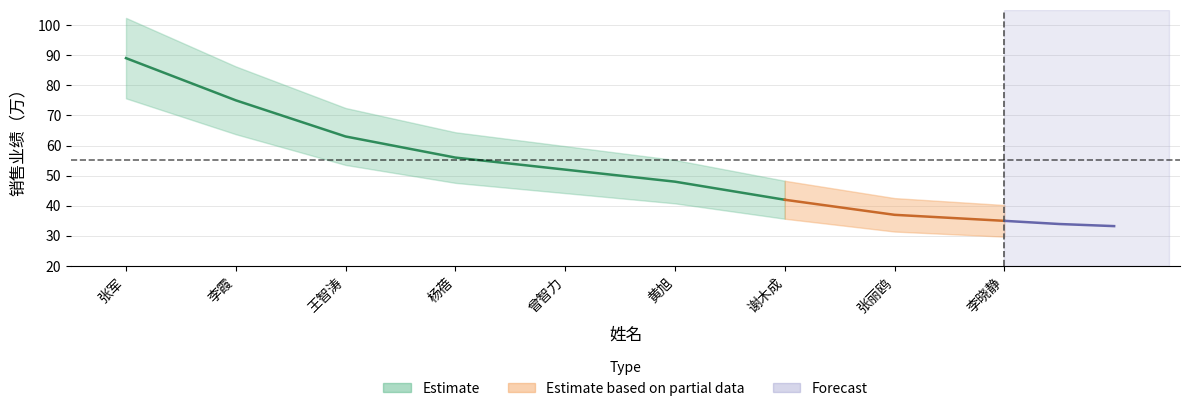

What is the maximum value shown in the chart?

89